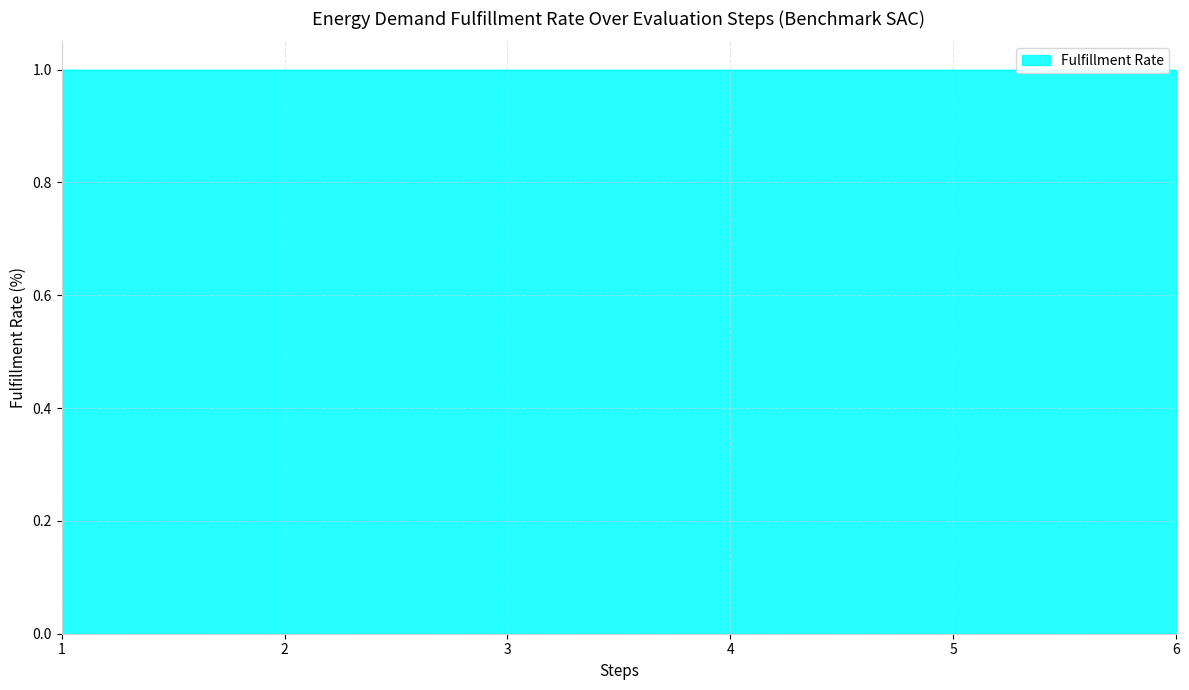

Reading right to left, extract all data points from this chart.

s: 6=1	5=1	4=1	3=1	2=1	1=1
L: 6=0	5=0	4=0	3=0	2=0	1=0